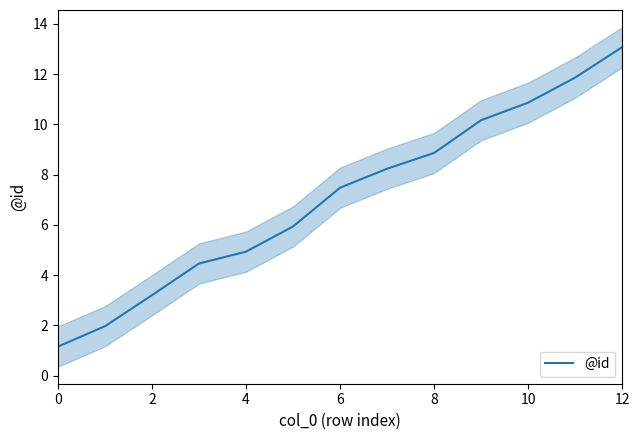

What is the label of the 11th point from the left?

10